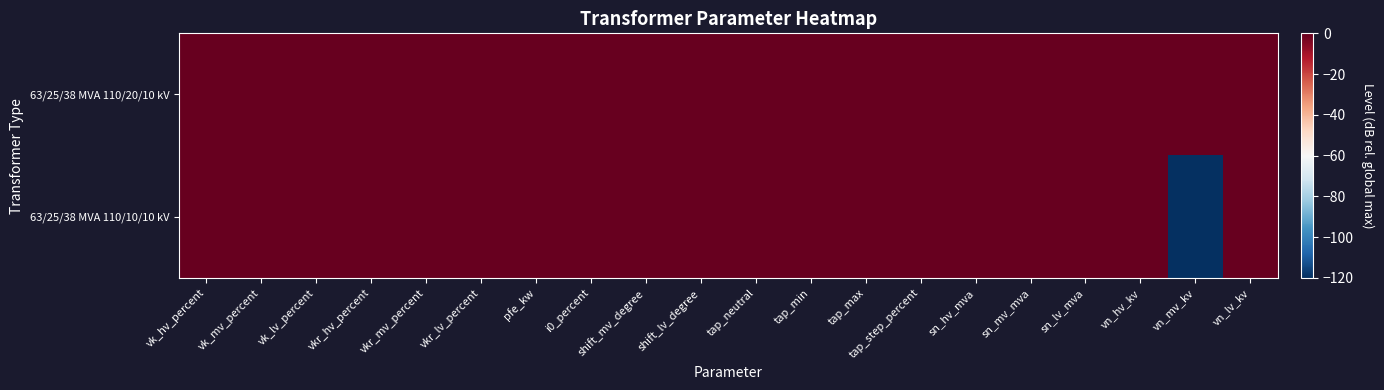

Rank the series by their average value, from highest to lowest.

63/25/38 MVA 110/20/10 kV, 63/25/38 MVA 110/10/10 kV